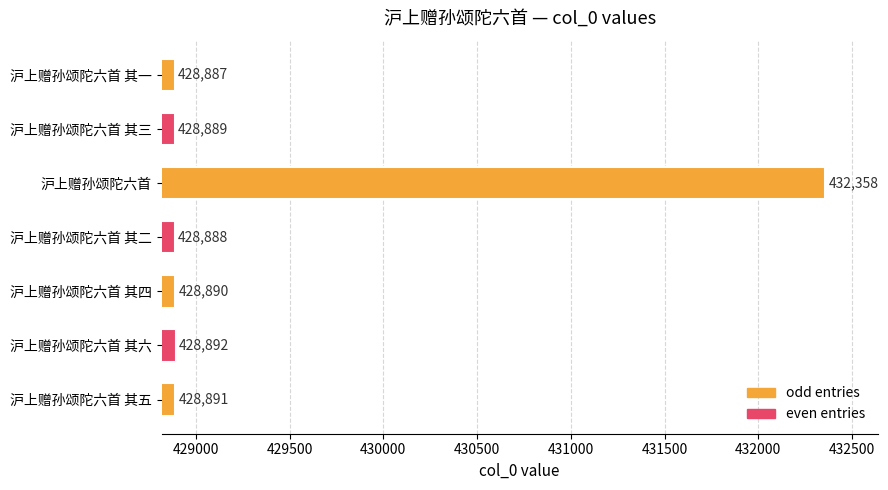

The chart shows a value of 286943 at 沪上赠孙颂陀六首 其二. True or false?

False